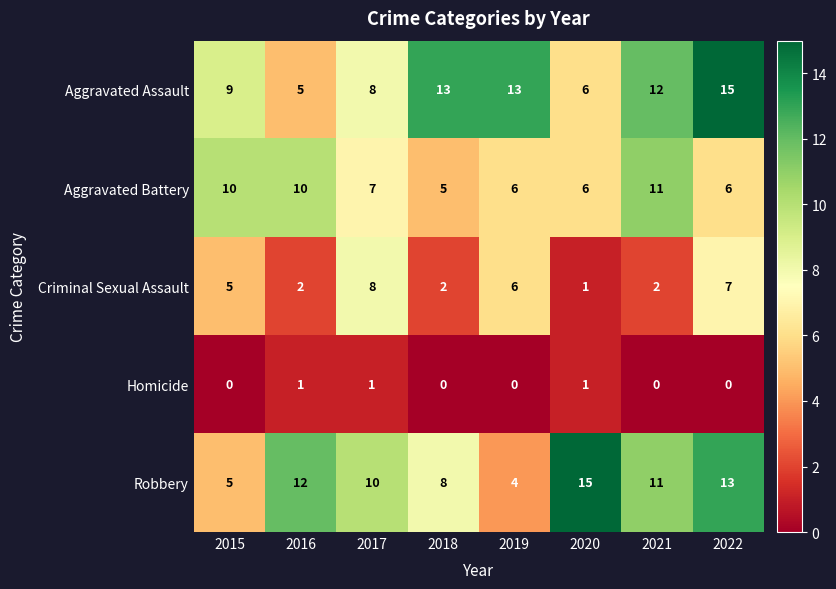

Rank the categories by Robbery value from lowest to highest.

2019, 2015, 2018, 2017, 2021, 2016, 2022, 2020